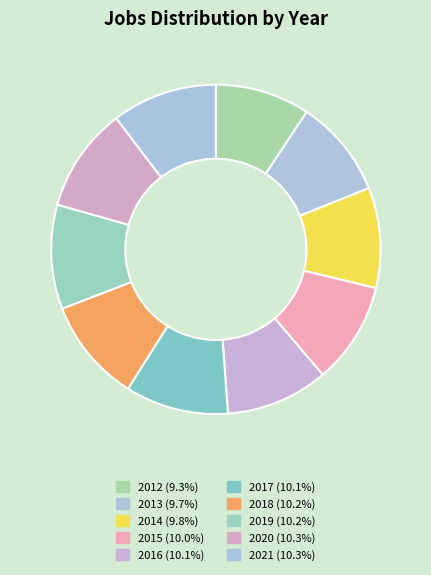

Which category has the smallest portion of the pie?

2012